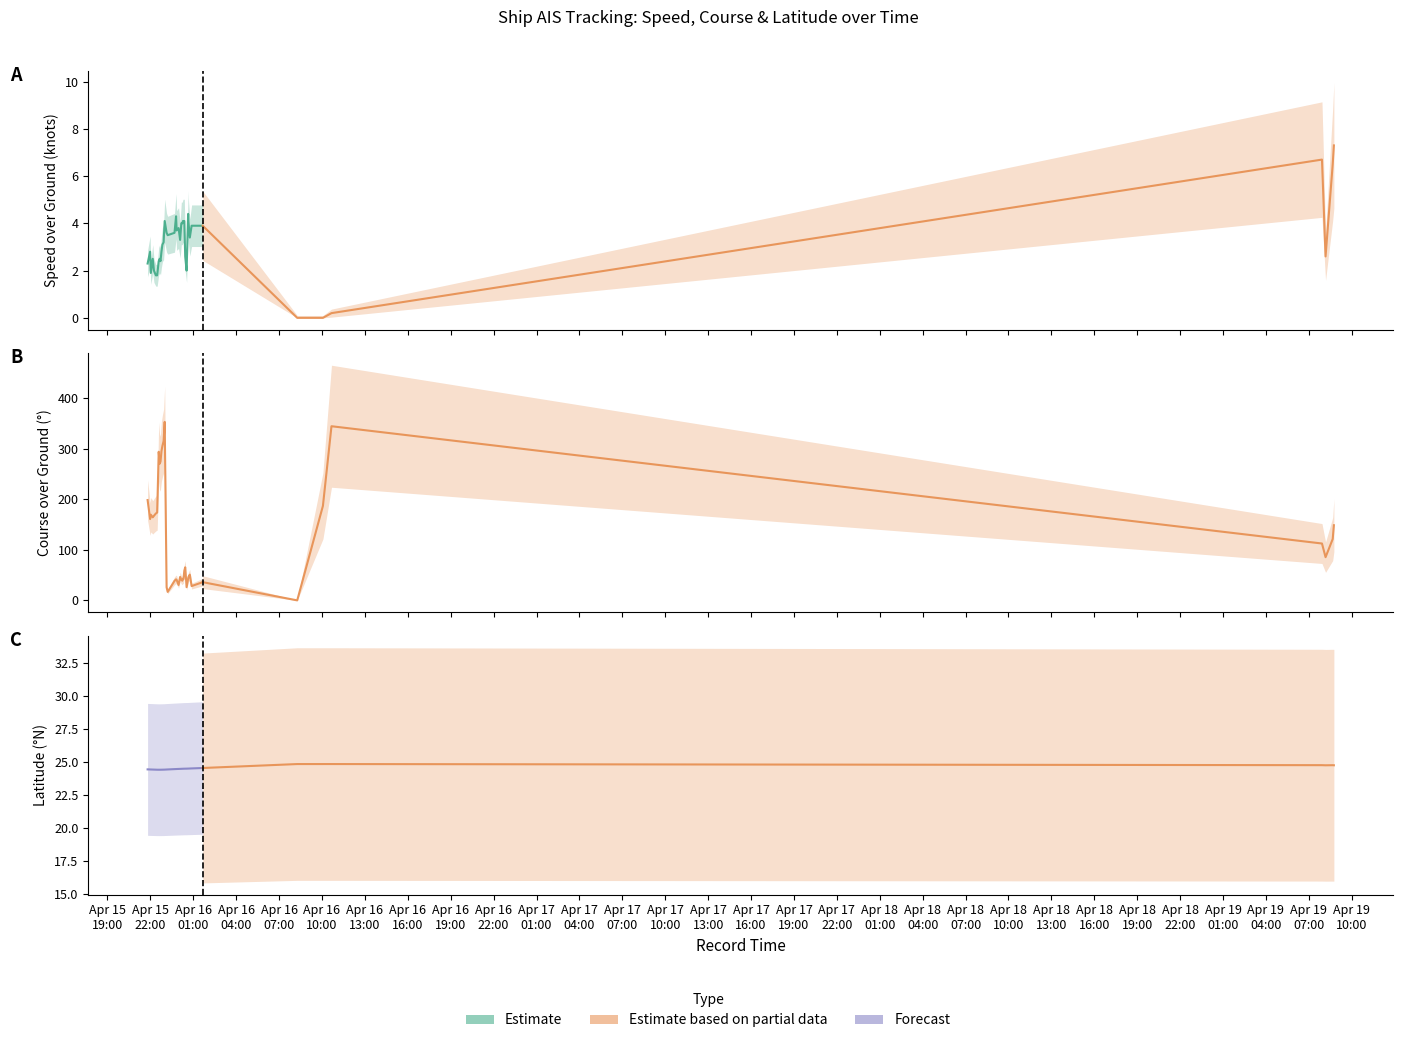

What is the sum of all Latitude values?

807.9